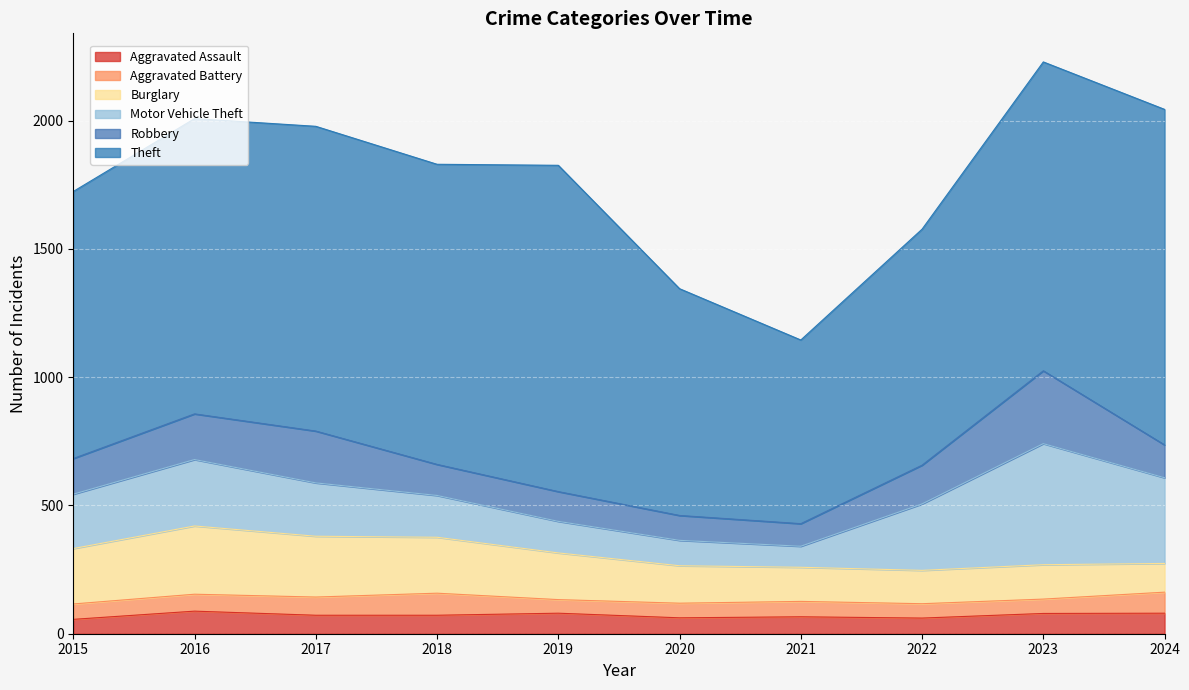

The value of Burglary at 2019 is 72. True or false?

False